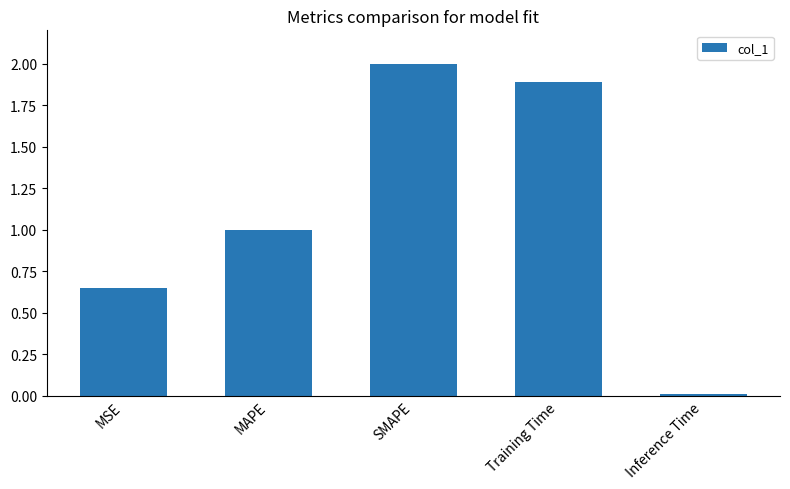

List the labels in order of value, largest first.

SMAPE, Training Time, MAPE, MSE, Inference Time